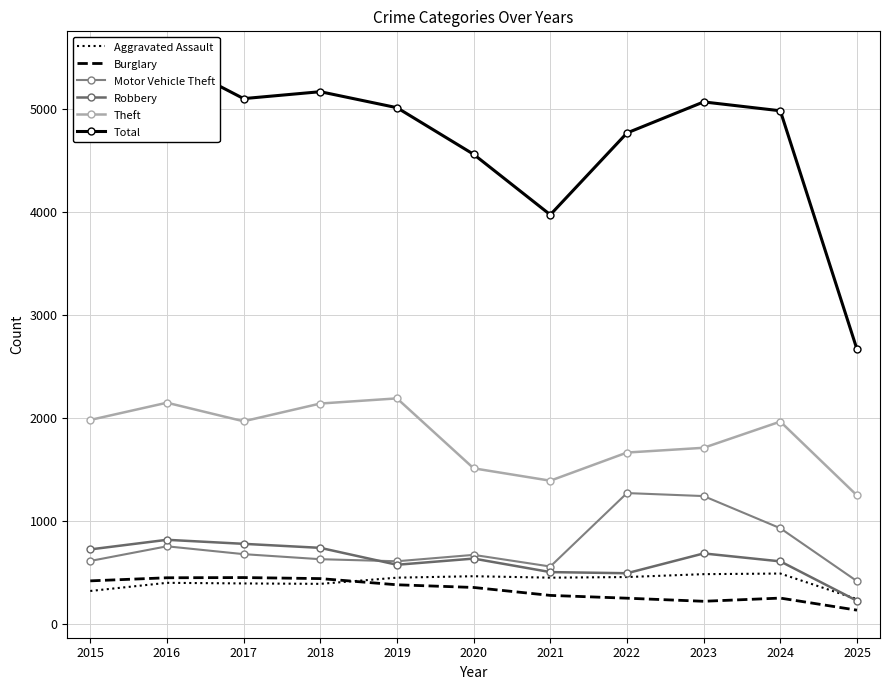

What is the value of the Theft point at the 6th from the left?

1512